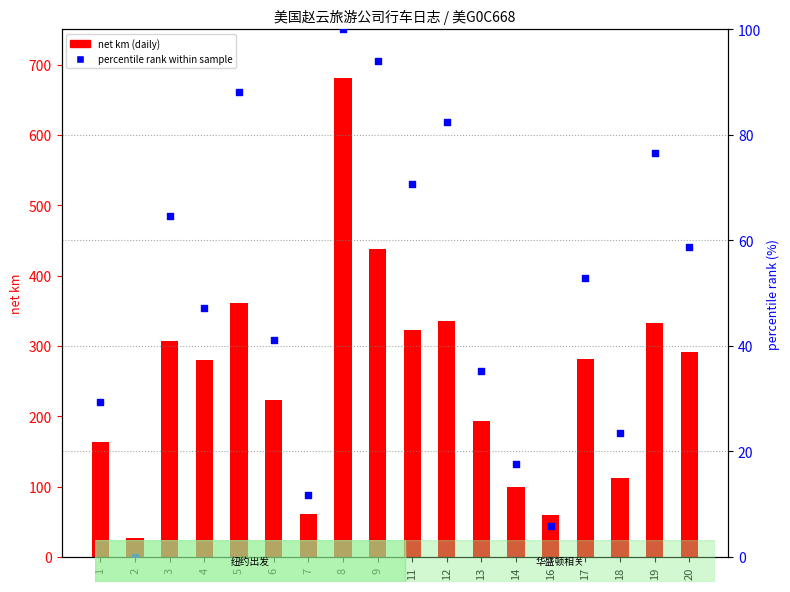

Which series has the largest Y range (max minus min)?

net km (daily)